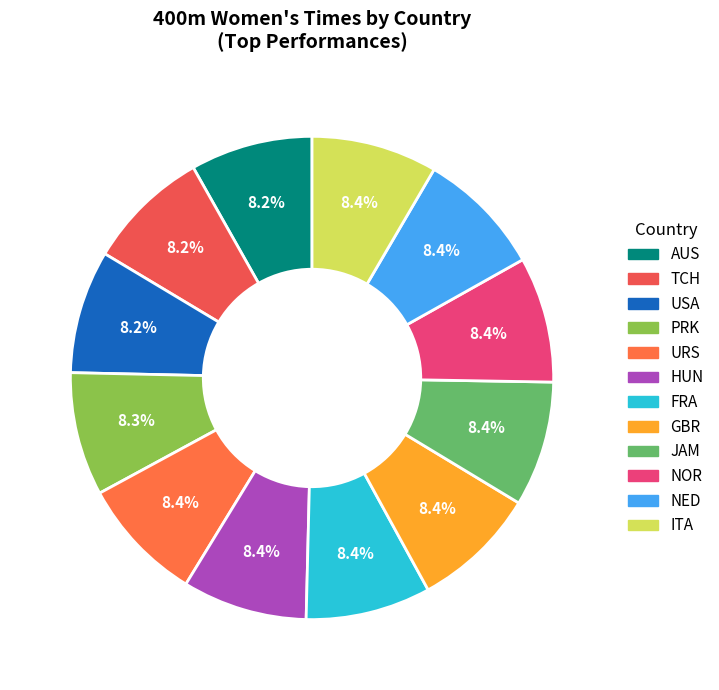

Is it true that NED is 8% of the pie?

True